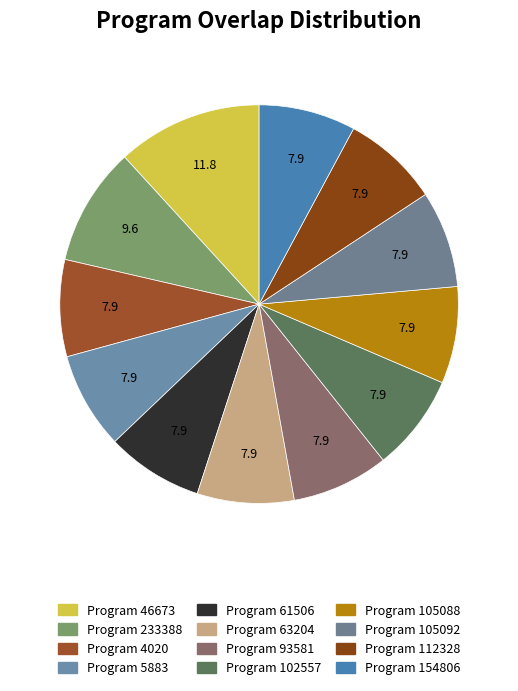

How many segments does this pie chart have?

12